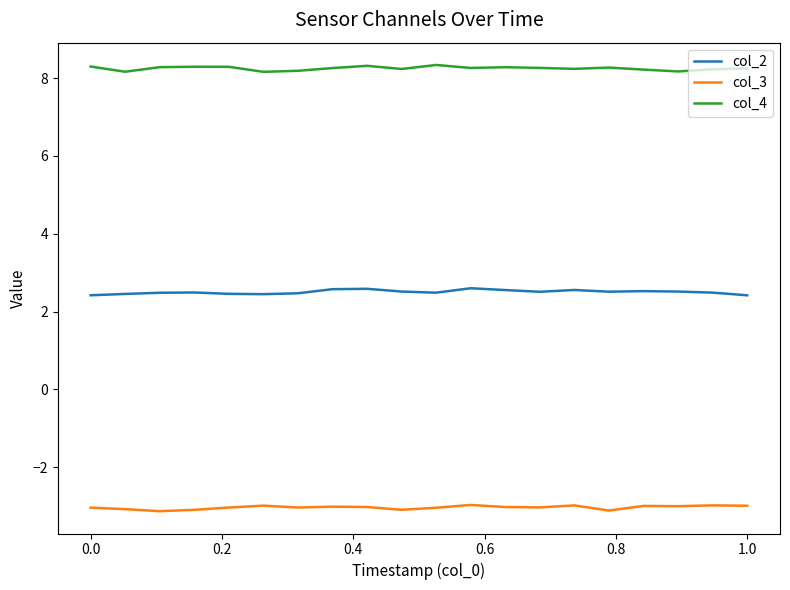

What is the minimum value for col_4?

8.2